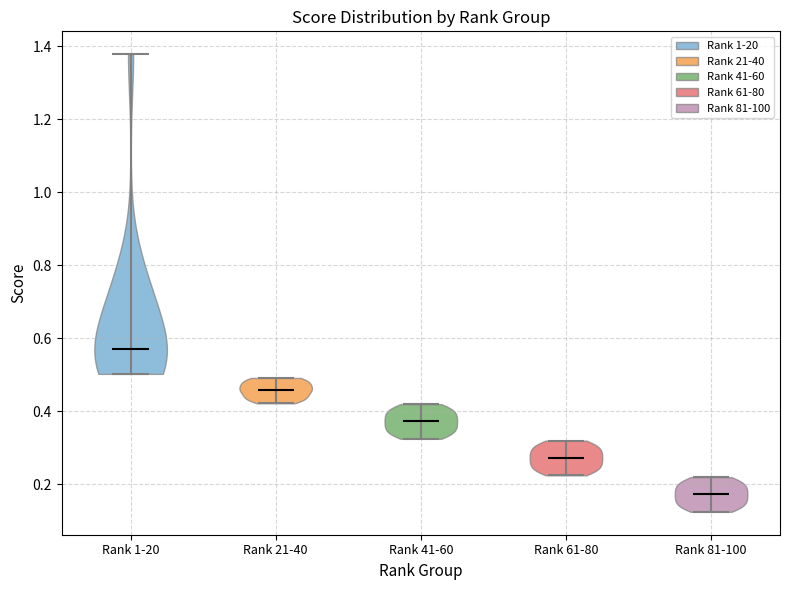

Reading left to right, read every violin against the y-axis: where its median line is, and the lowest and highest points it reaches. The values are not printed on the chart, so give them approximately, as read against the axis.

Rank 1-20: median line 0.58, lowest point 0.50, highest point 1.38
Rank 21-40: median line 0.46, lowest point 0.42, highest point 0.50
Rank 41-60: median line 0.38, lowest point 0.32, highest point 0.42
Rank 61-80: median line 0.28, lowest point 0.22, highest point 0.32
Rank 81-100: median line 0.18, lowest point 0.12, highest point 0.22